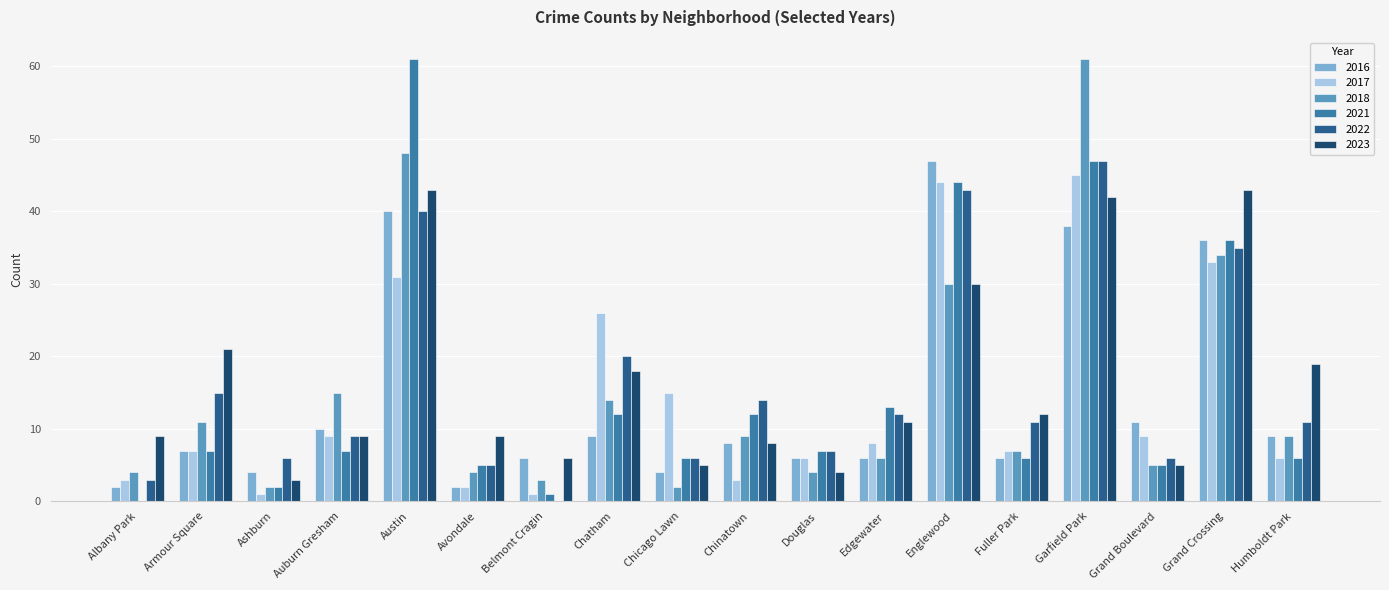

Does the chart contain stacked bars?

No